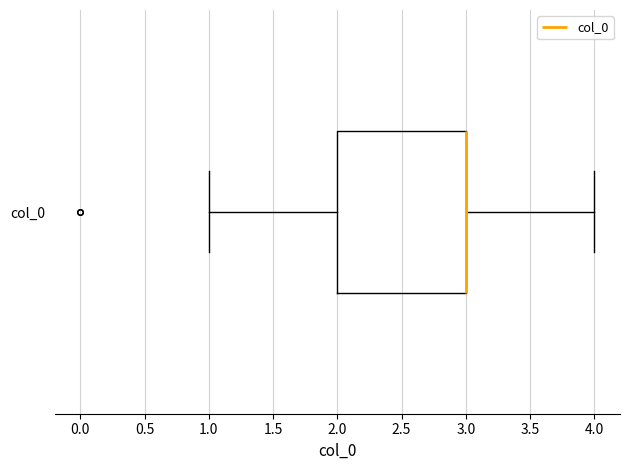

Read this box plot against the x-axis: the position of the median line, the range covered by the box, and the ends of both whiskers. The values are not printed on the chart, so give them approximately, as read against the axis.

median 3 (drawn on the box's right edge), box 2 to 3, whiskers 1 to 4